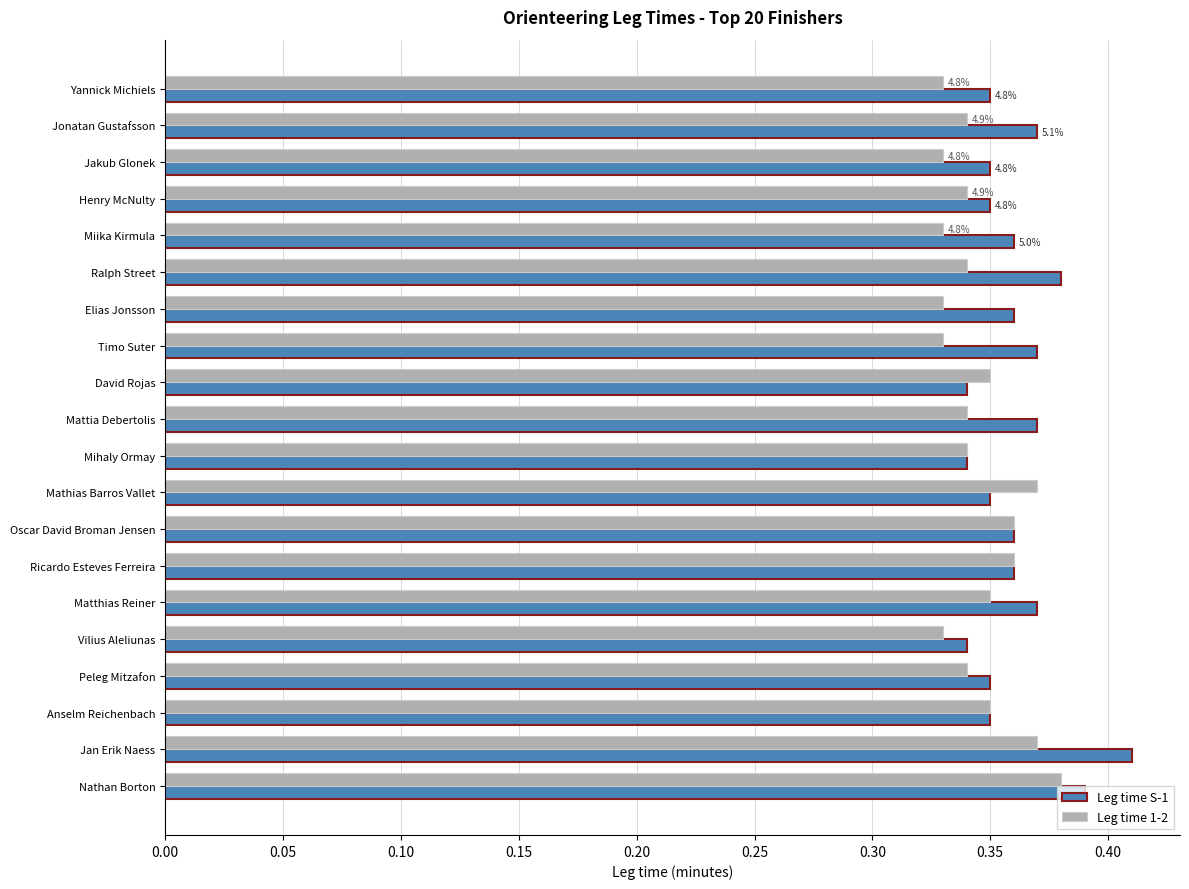

What are all the series names shown in the legend?

Leg time S-1, Leg time 1-2